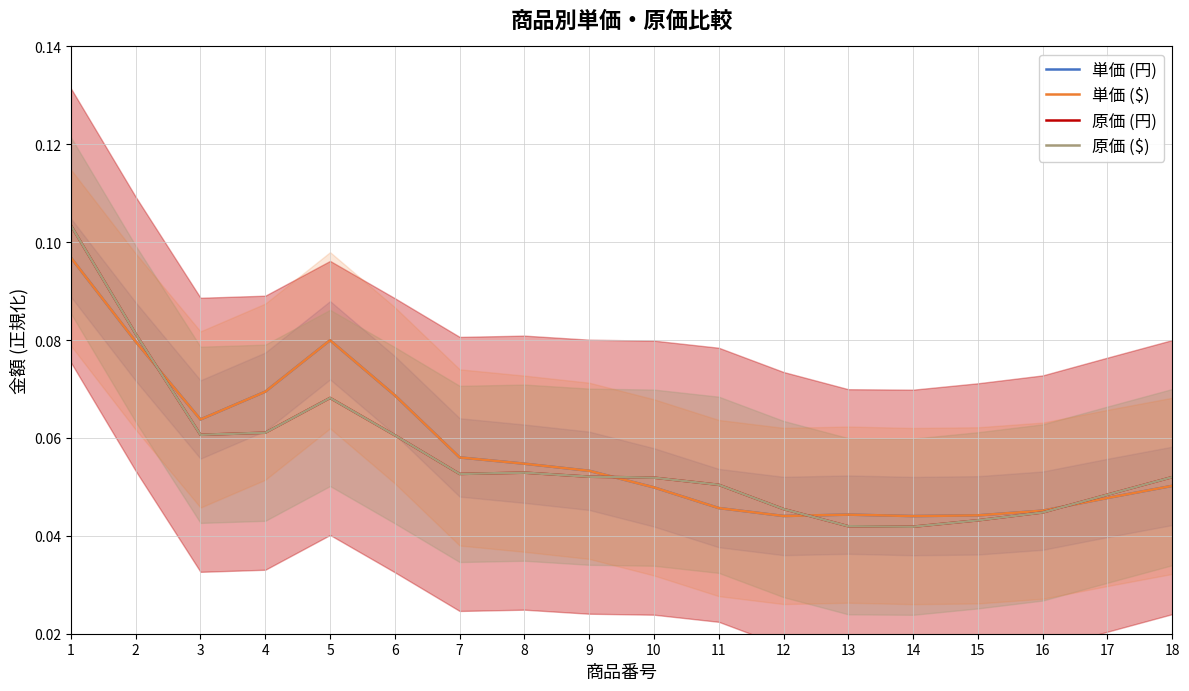

Reading left to right, what are all the values shown in this chart?

単価 (円): 0.1	0.1	0.1	0.1	0.1	0.1	0.1	0.1	0.1	0.0	0.0	0.0	0.0	0.0	0.0	0.0	0.0	0.1
単価 ($): 0.1	0.1	0.1	0.1	0.1	0.1	0.1	0.1	0.1	0.0	0.0	0.0	0.0	0.0	0.0	0.0	0.0	0.1
原価 (円): 0.1	0.1	0.1	0.1	0.1	0.1	0.1	0.1	0.1	0.1	0.1	0.0	0.0	0.0	0.0	0.0	0.0	0.1
原価 ($): 0.1	0.1	0.1	0.1	0.1	0.1	0.1	0.1	0.1	0.1	0.1	0.0	0.0	0.0	0.0	0.0	0.0	0.1